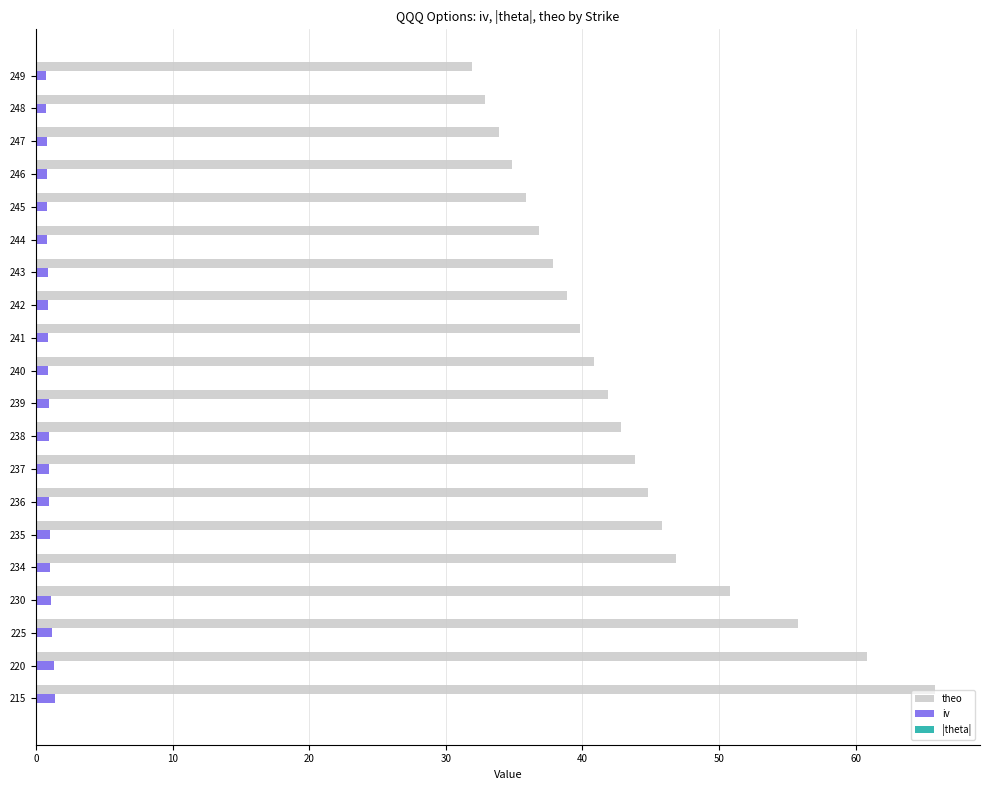

At which category is the sum across all series the highest?

215